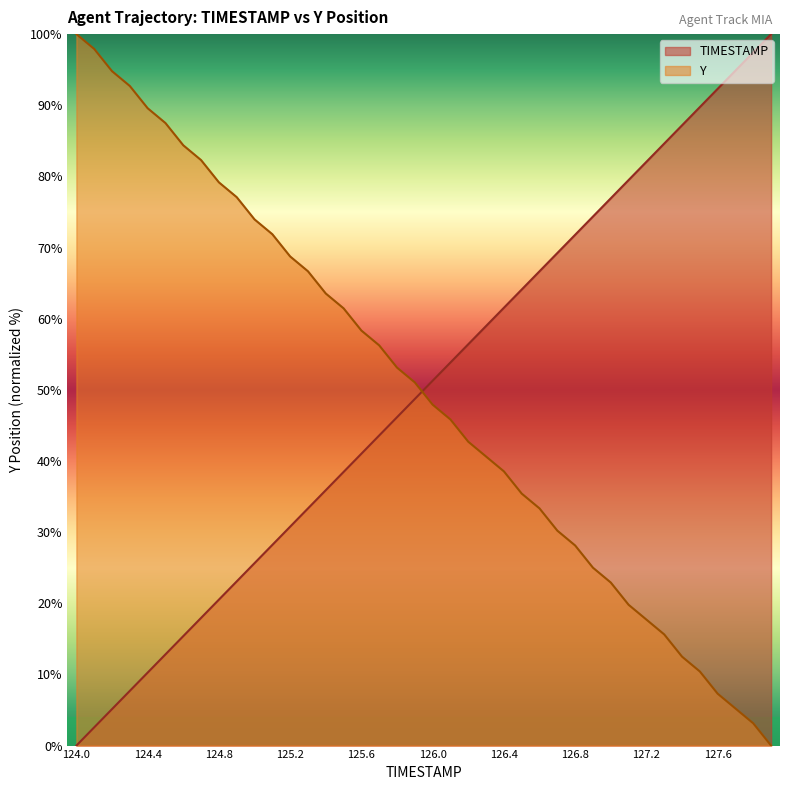

At how many categories does at least one series exceed 1?

40